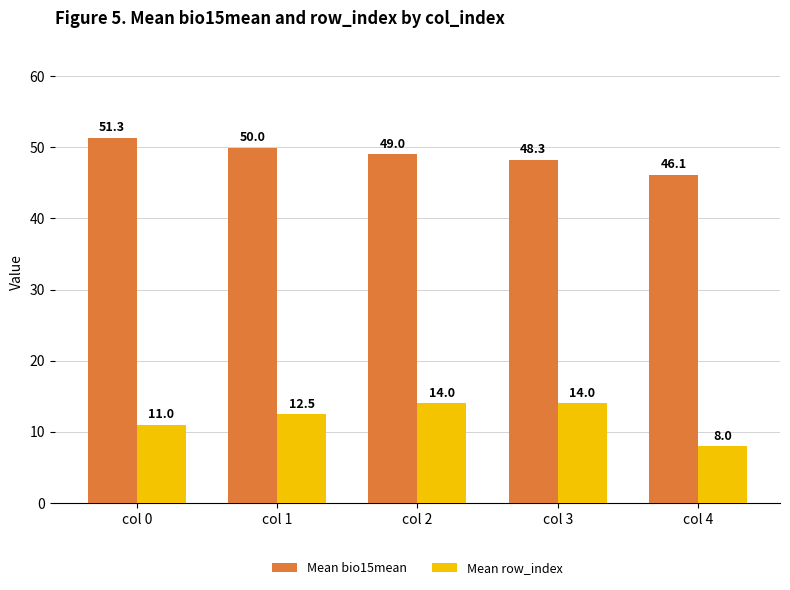

What is the difference between the highest and lowest values at col 3?

34.3